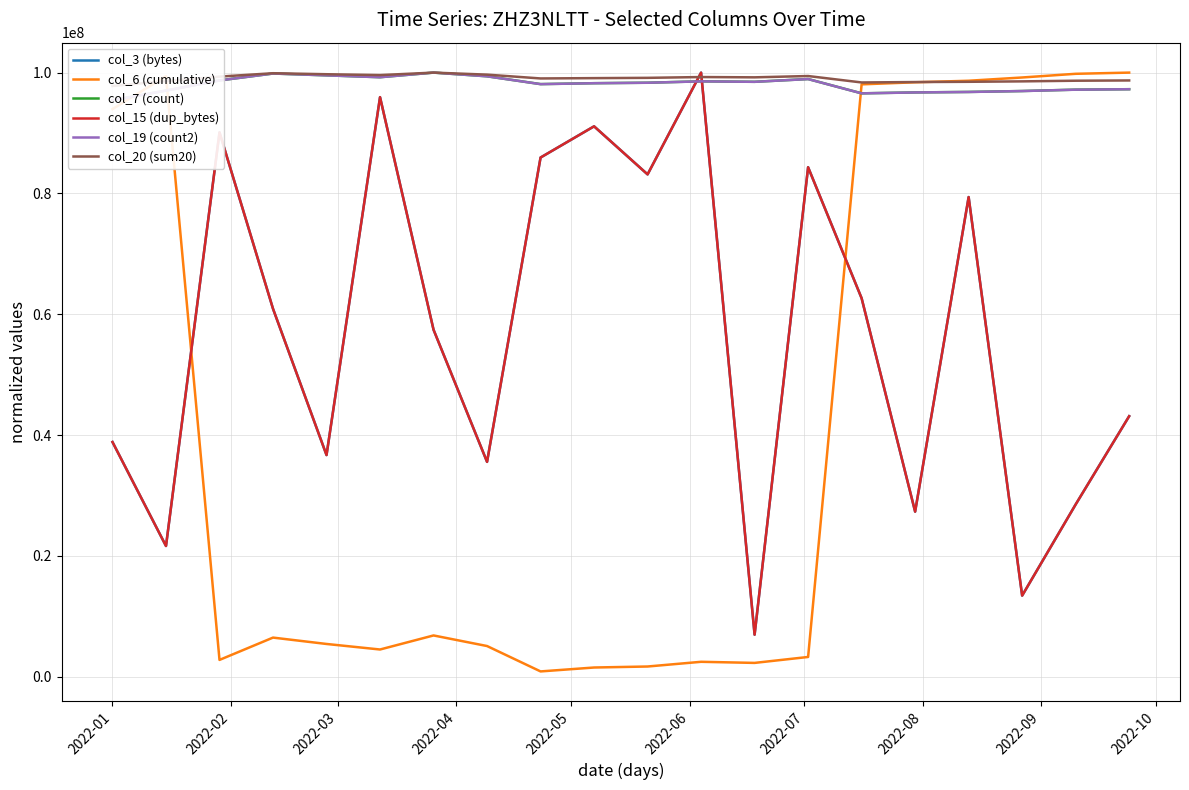

How many values in the col_6 (cumulative) series exceed 6488222?

10